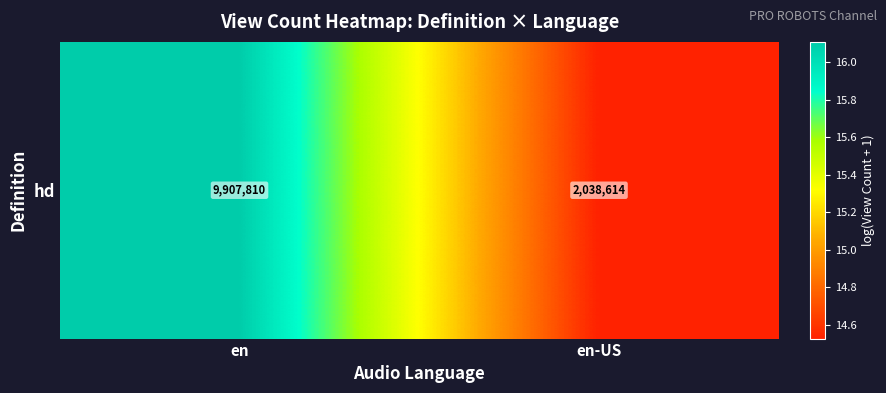

Is it true that the value at en-US is 14.5?

True